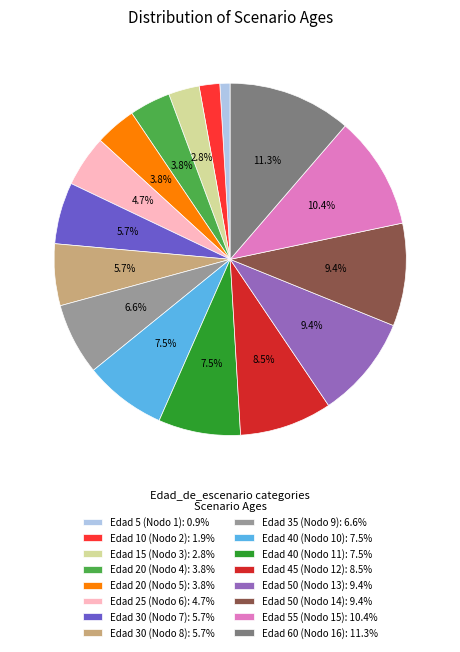

Count the number of slices in the pie.

16